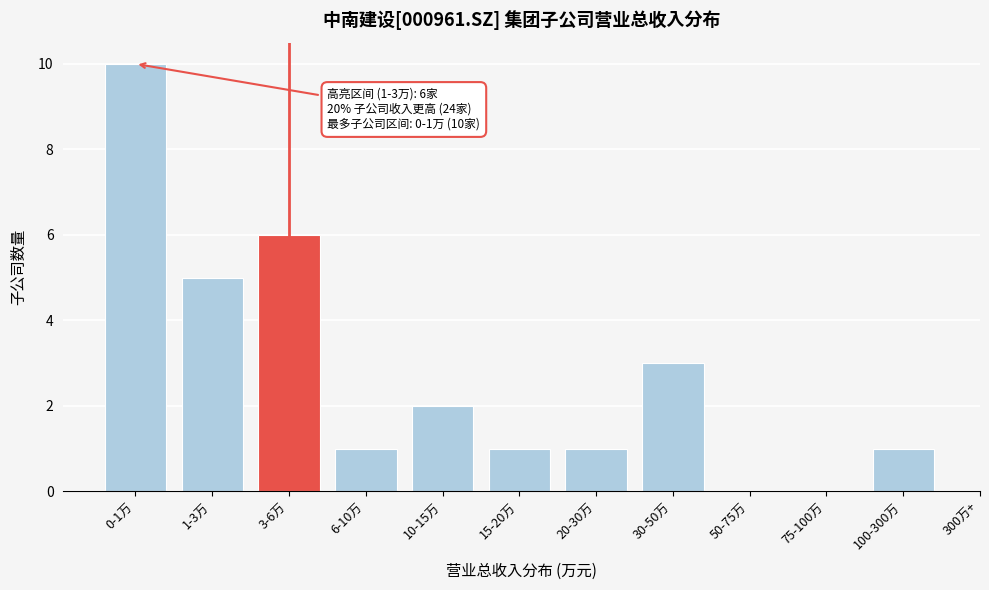

Reading left to right, list all the values displayed in this chart.

0-1万=10	1-3万=5	3-6万=6	6-10万=1	10-15万=2	15-20万=1	20-30万=1	30-50万=3	50-75万=0	75-100万=0	100-300万=1